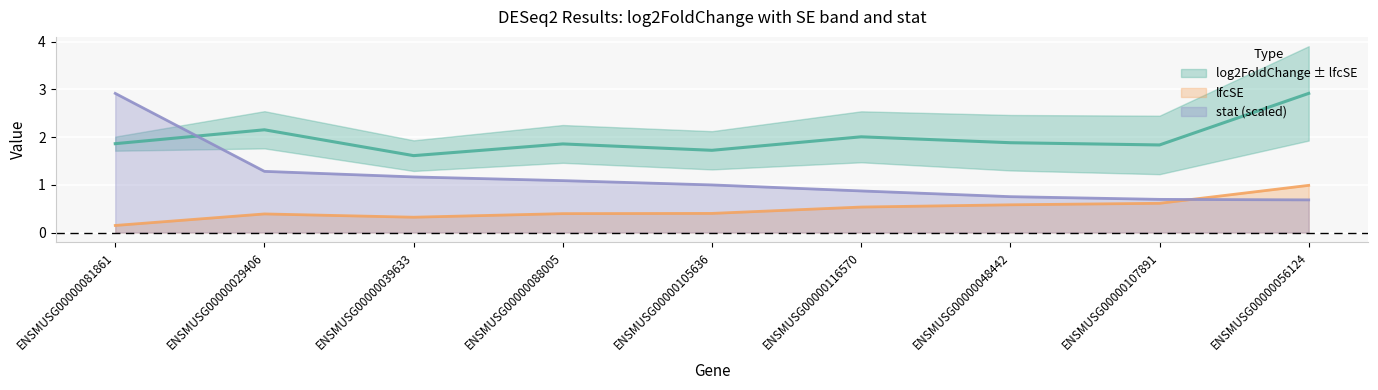

What is the difference between the maximum and minimum values in the log2FoldChange series?

1.3